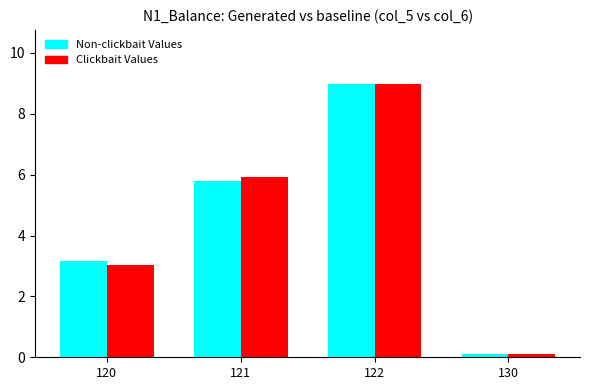

Which category has the lowest value in the Non-clickbait Values series?

130